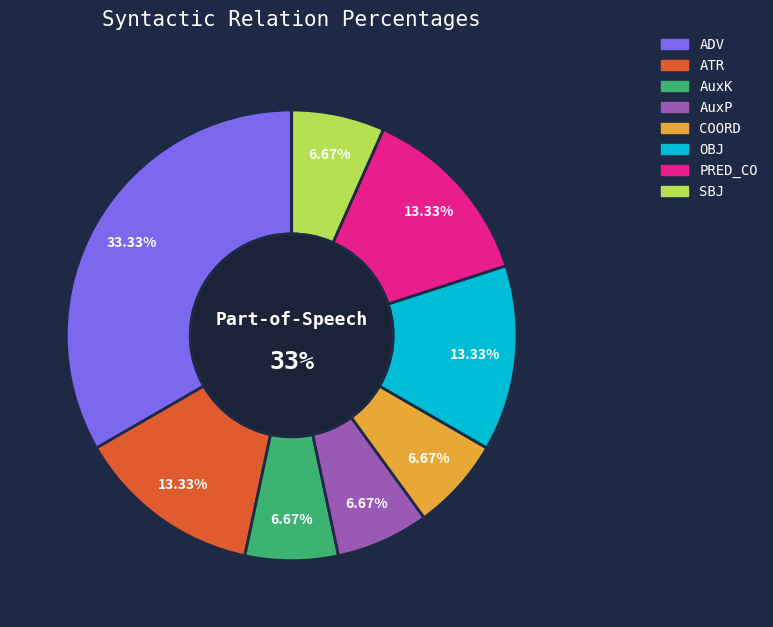

Count the number of slices in the pie.

8